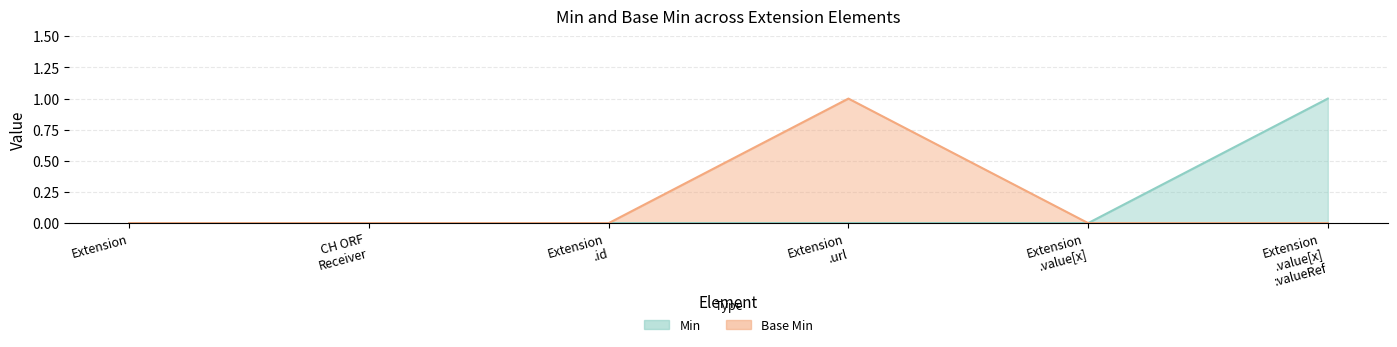

What position from the left is Extension .id?

3